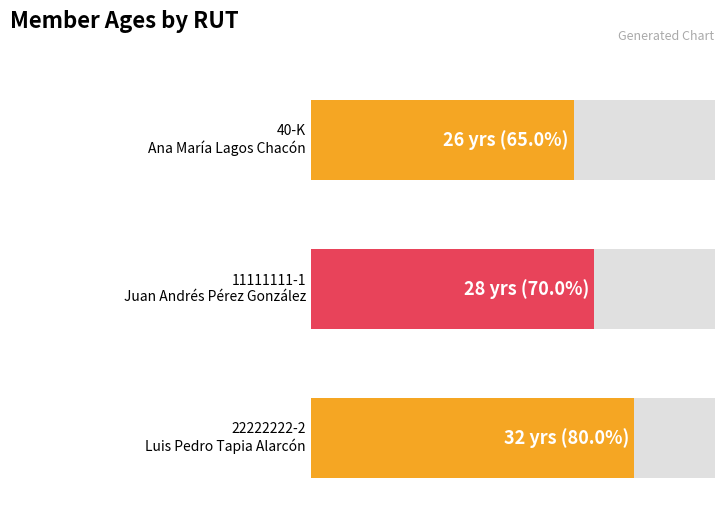

Which label corresponds to the largest value in the chart?

22222222-2 (Luis Pedro Tapia Alarcón)